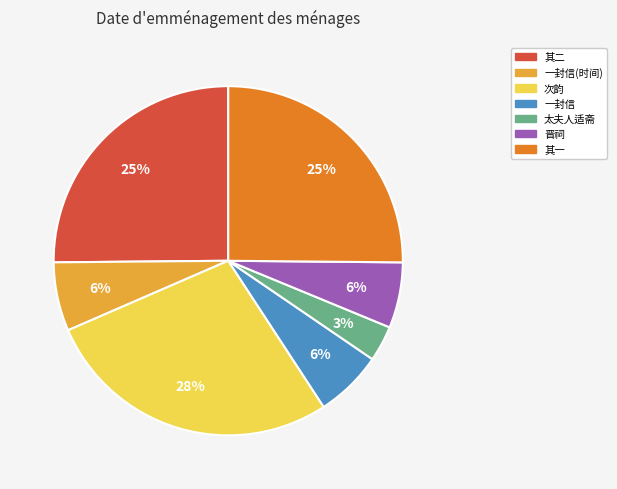

How many slices are in this pie chart?

7